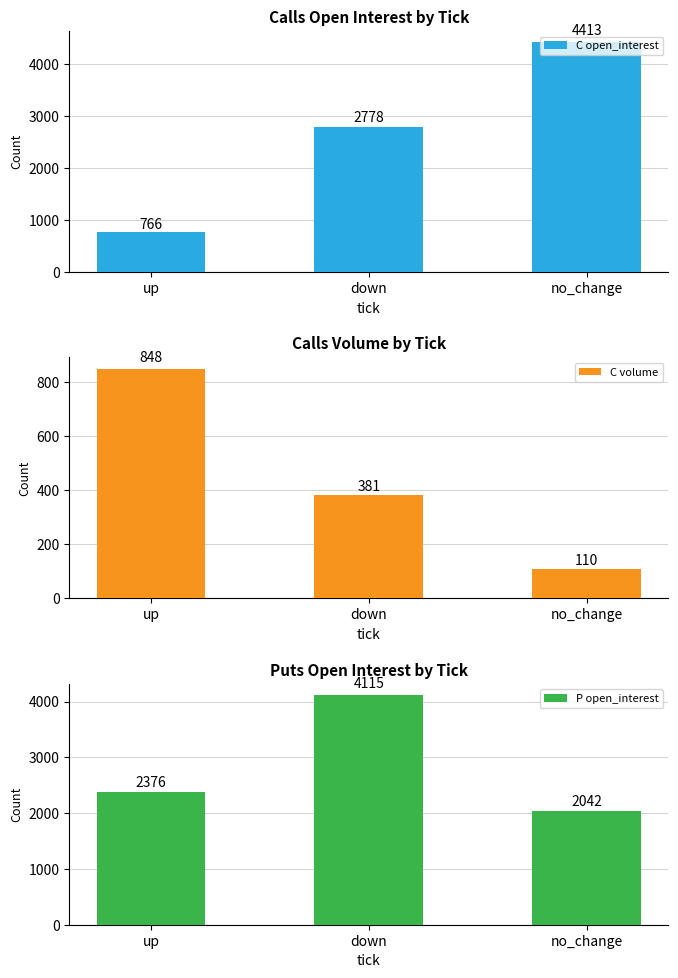

Which series changed the most between up and down?

C open_interest